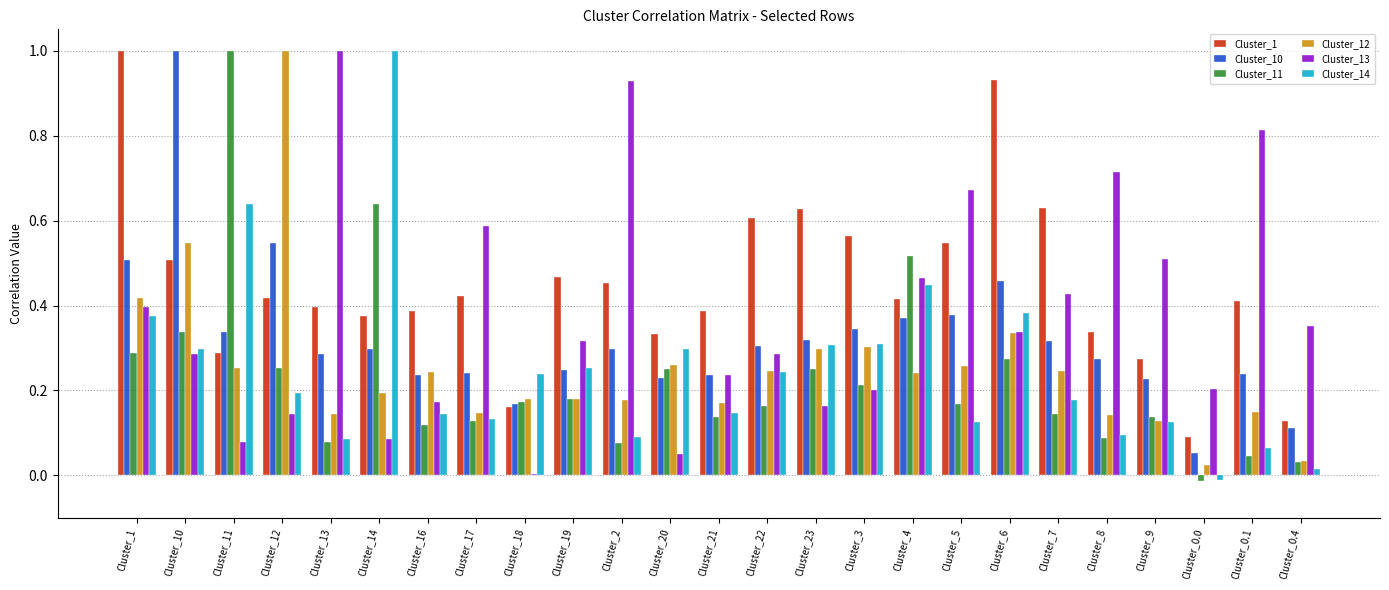

Which series changed the most between Cluster_13 and Cluster_20?

Cluster_13